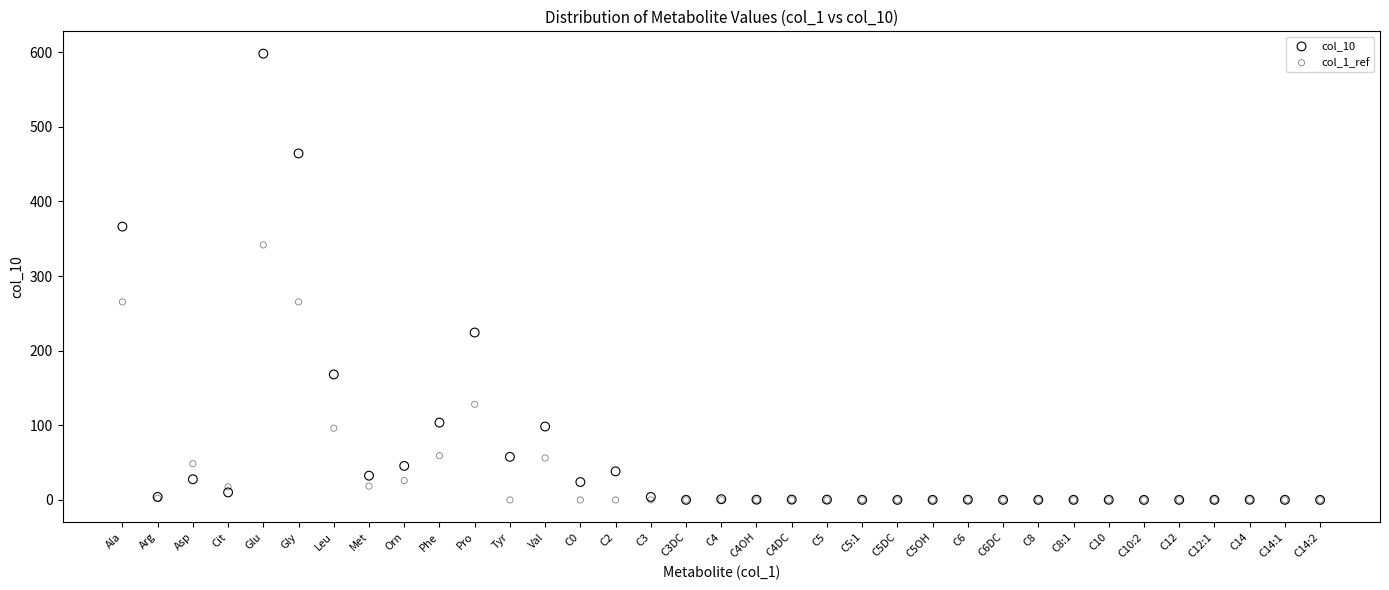

Which series has the widest spread of Y values?

col_10